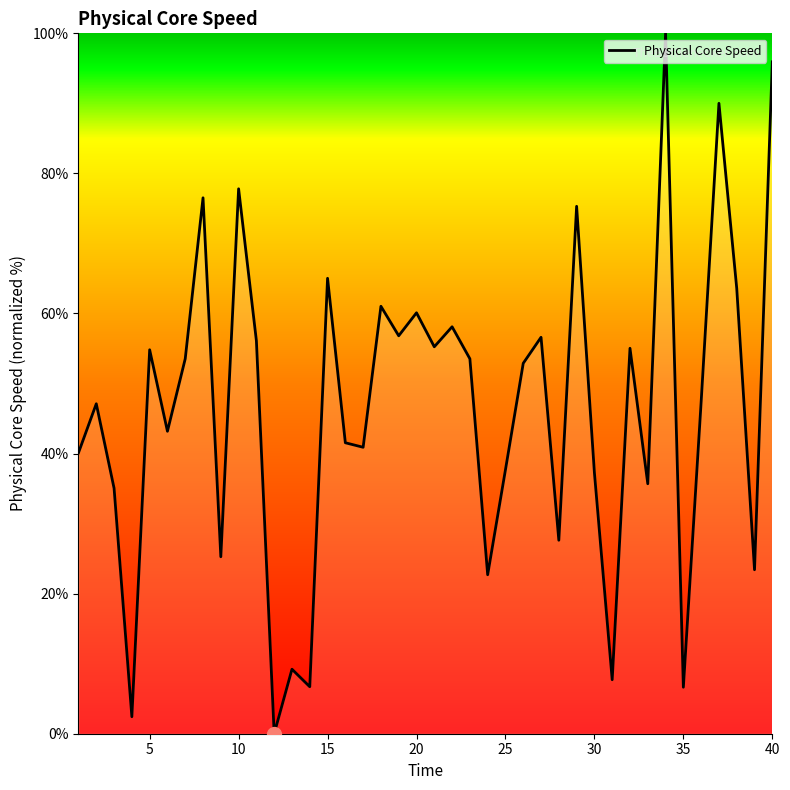

What is the difference between the maximum and minimum values?

100.0